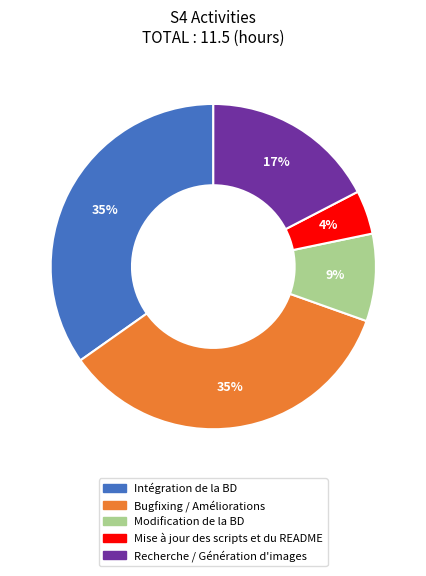

Combined, do Recherche / Génération d'images and Modification de la BD account for over 50%?

No